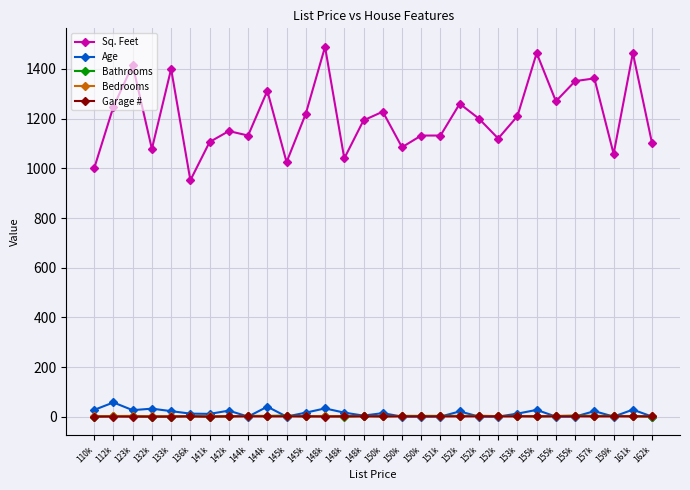

After their last crossing, which series has the higher values: Age or Bathrooms?

Age